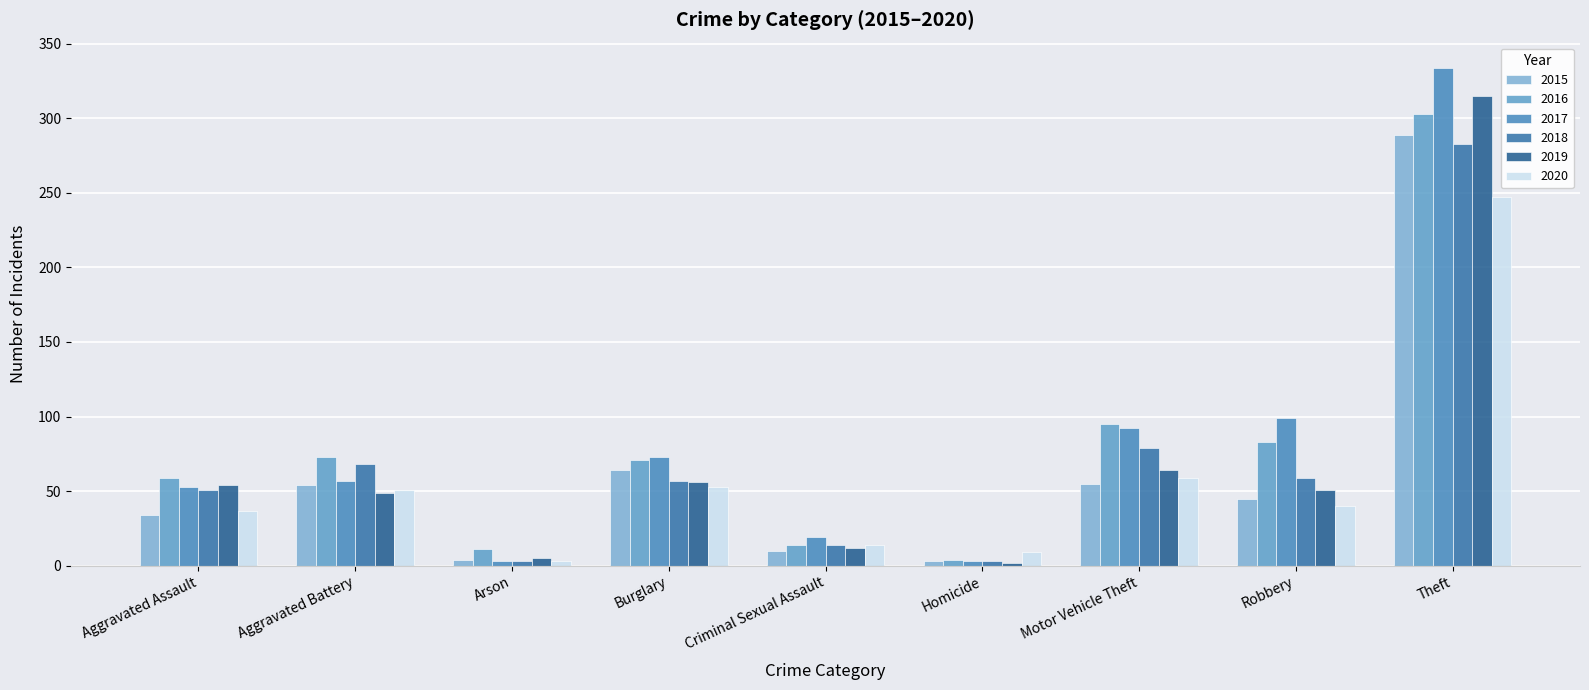

At which category does the chart reach its peak across all series?

Theft